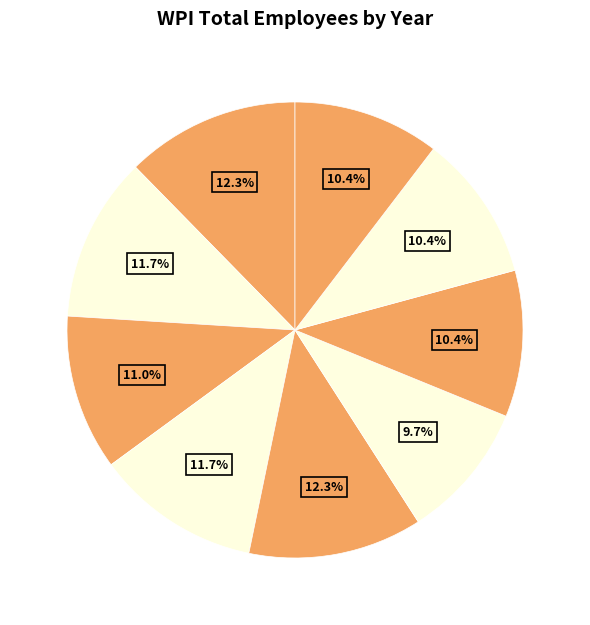

Rank the categories by value from highest to lowest.

2022, 2018, 2021, 2019, 2020, 2016, 2015, 2014, 2017